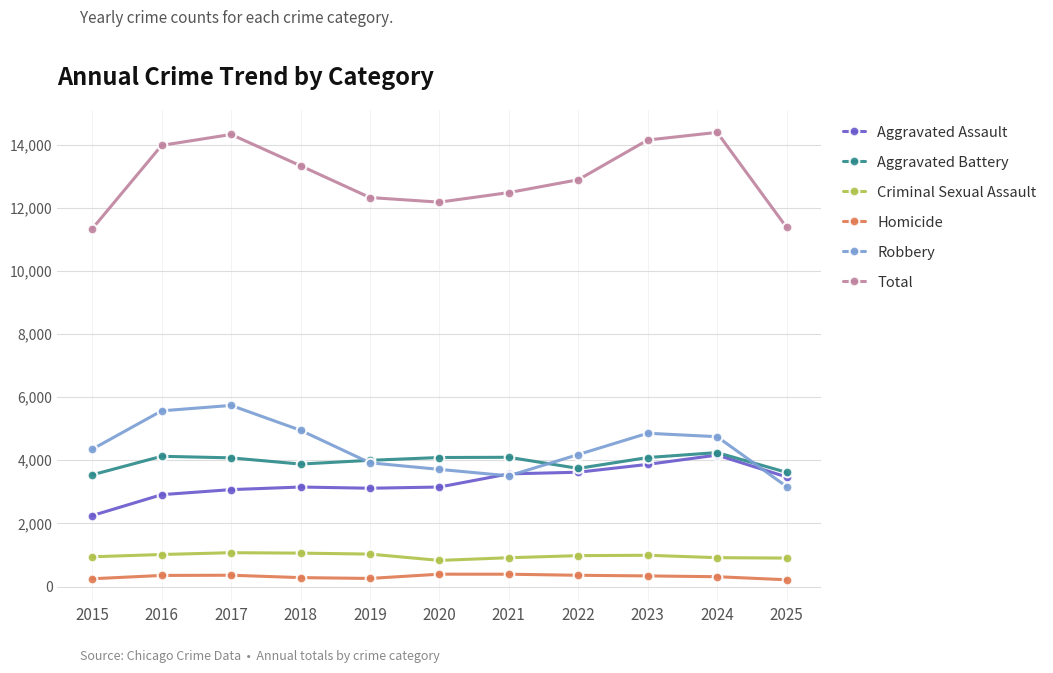

Count the number of data series in this chart.

6